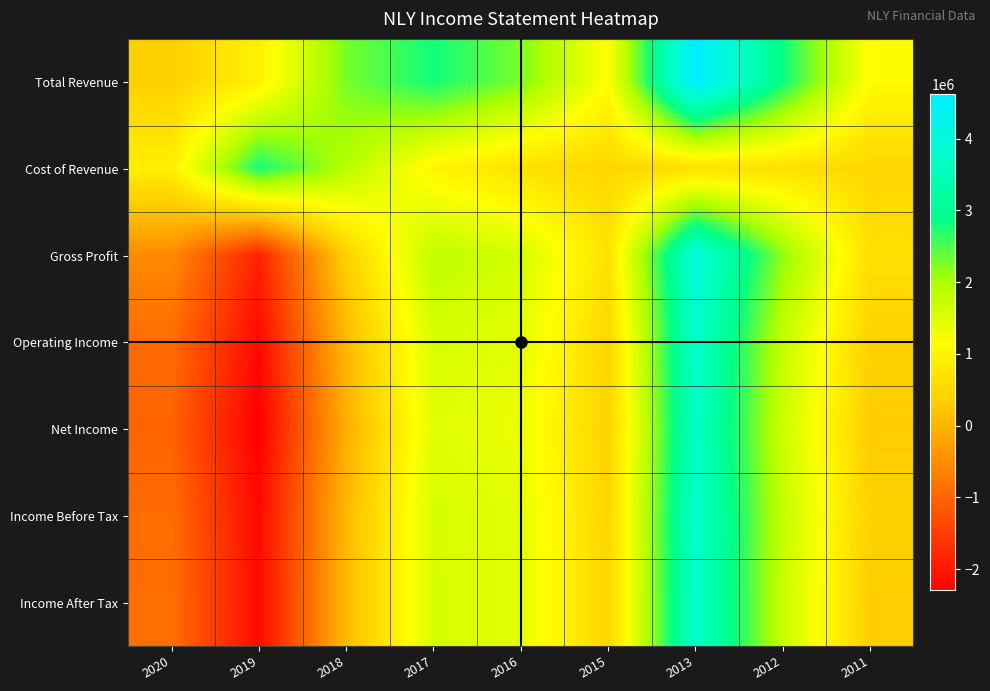

At which category is the sum across all series the highest?

2013